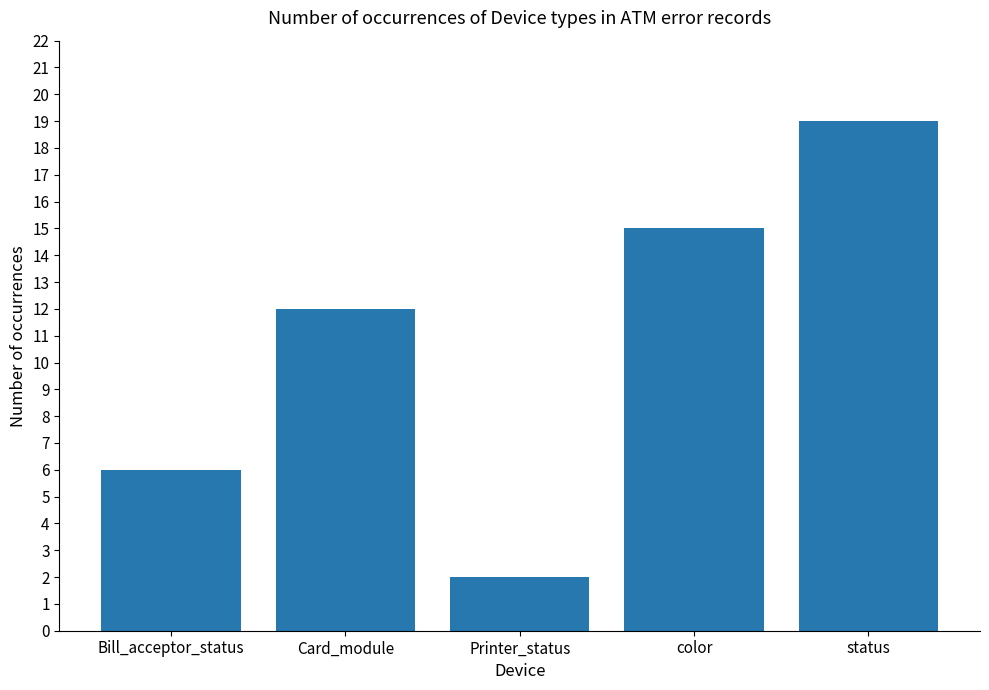

Are the bars horizontal?

No